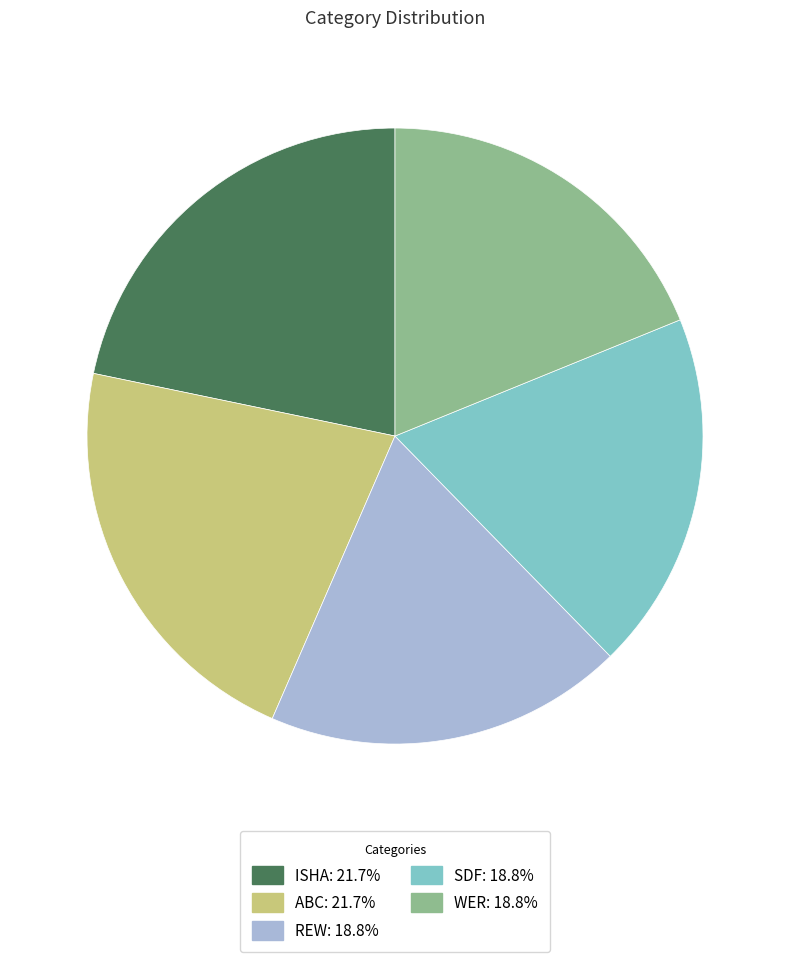

Does REW: 18.8% account for over 50% of the chart?

No